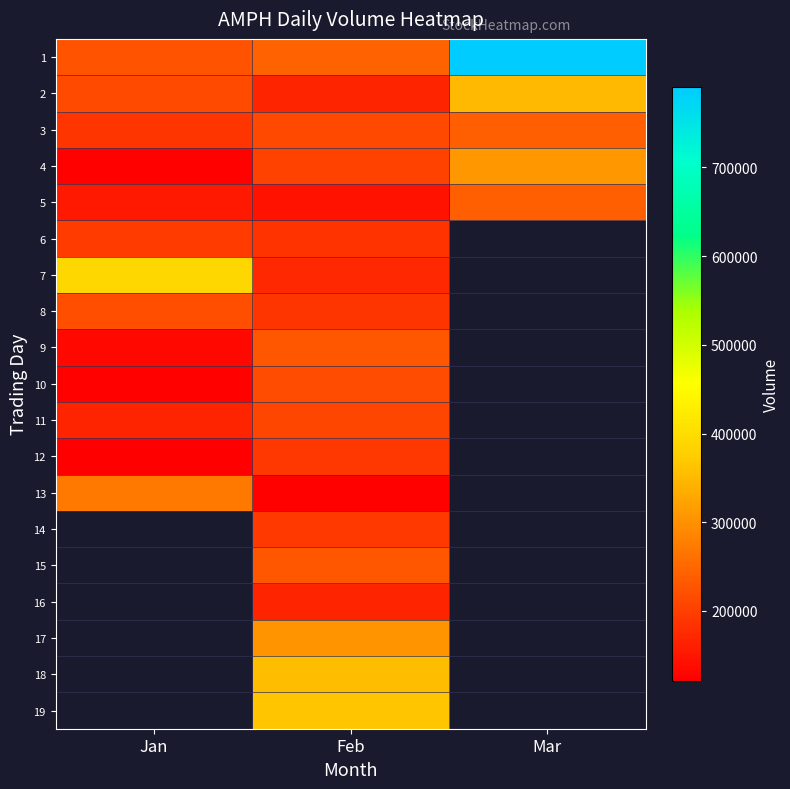

Which category has the highest value in the 2 series?

Mar